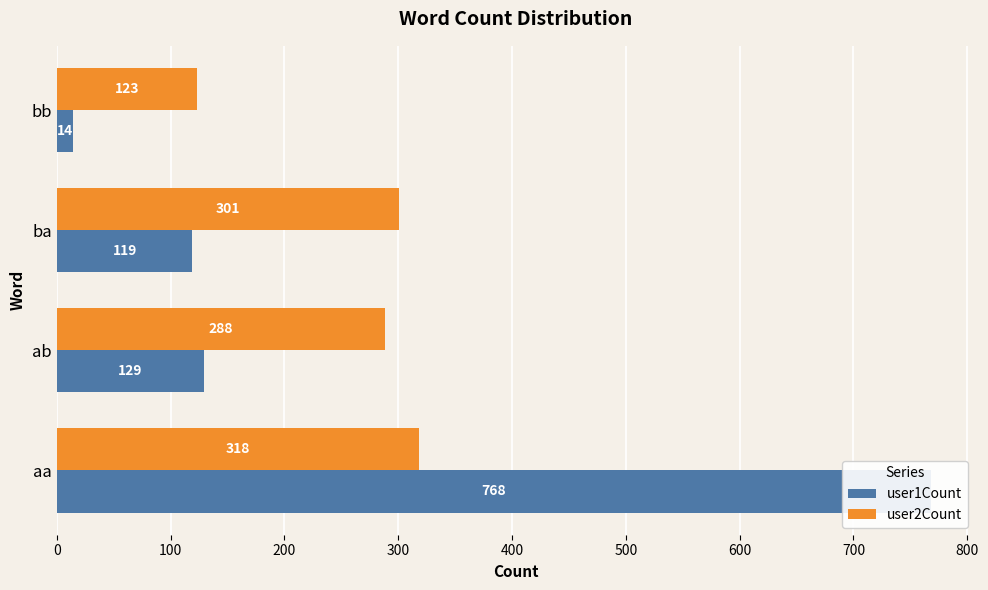

What is the difference between the maximum and minimum values in the user1Count series?

754